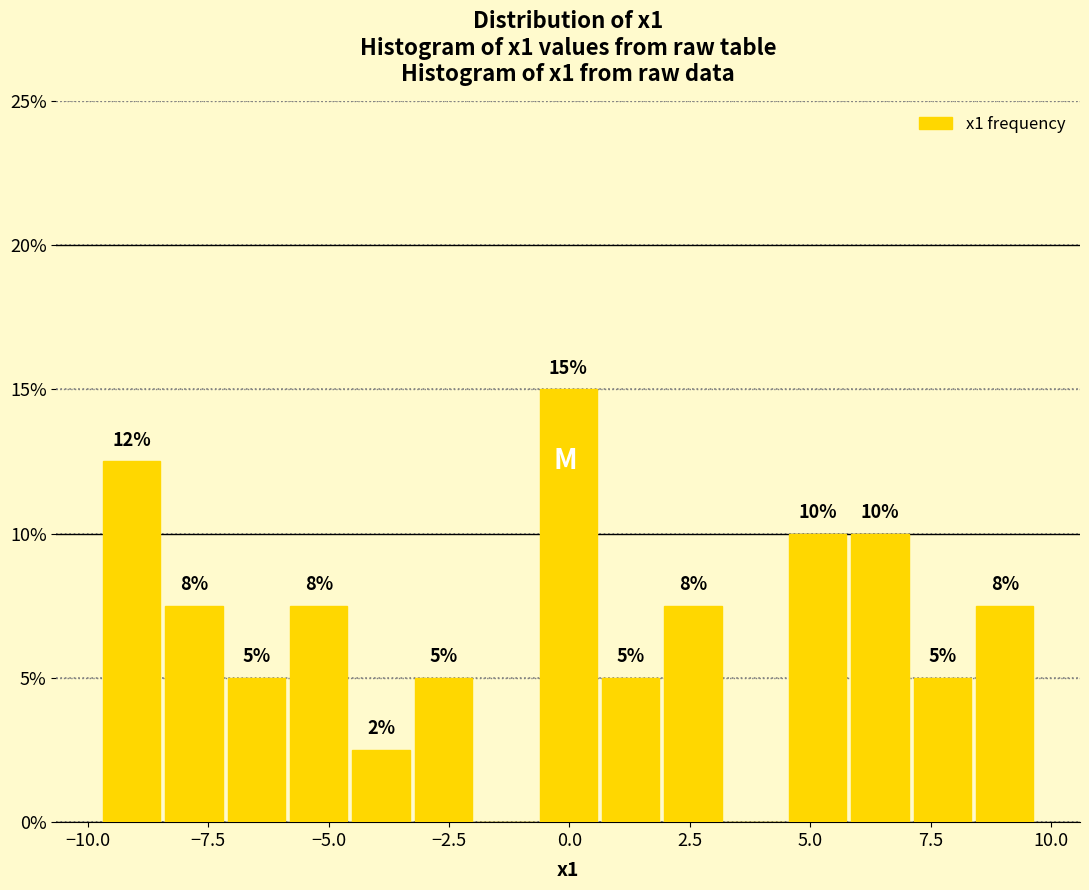

Around what value on the x-axis is the tallest bar? Give the approximate position of its centre, as read against the axis.

0.0